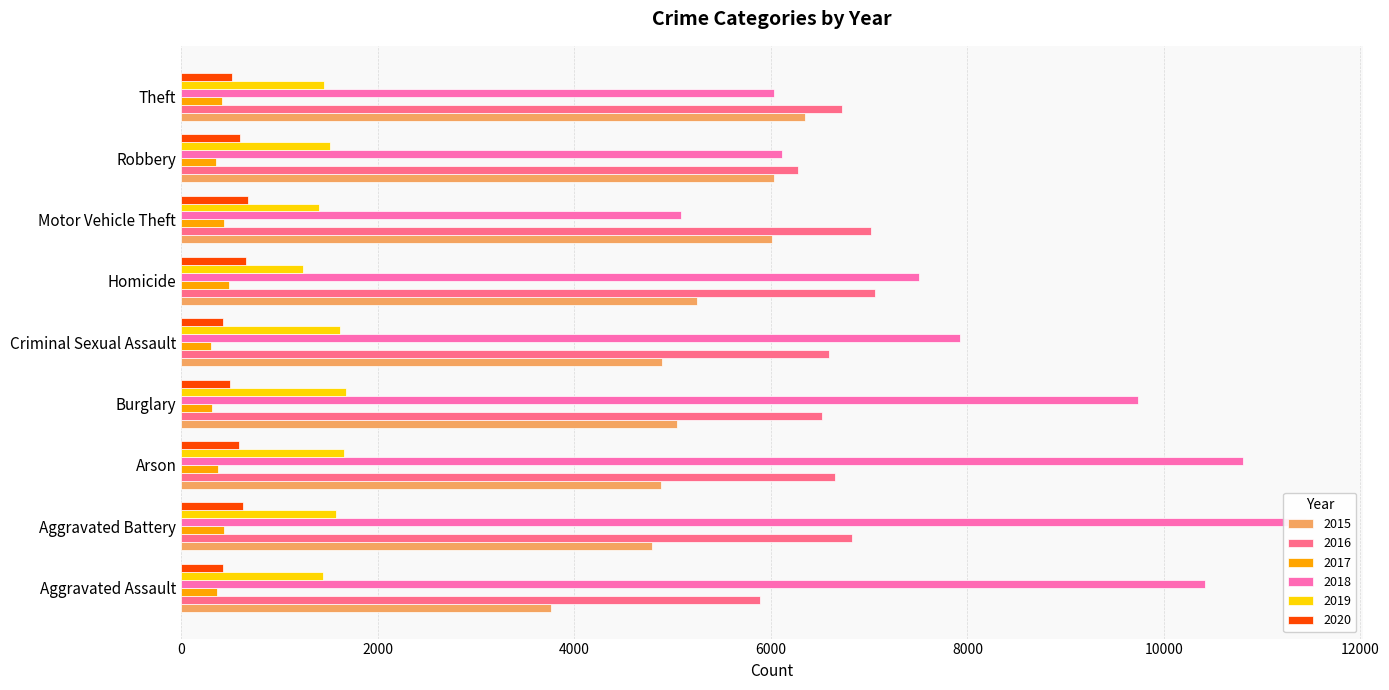

What is the value of the 2016 bar at the 3rd from the left?

6650